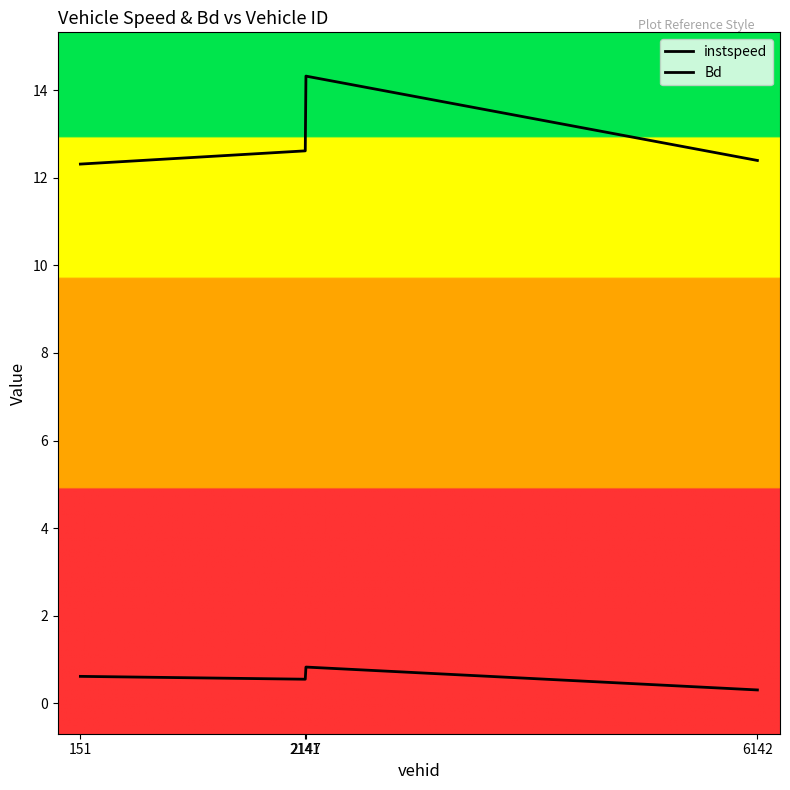

What is the spread (max minus min) of values at 6142?

12.1